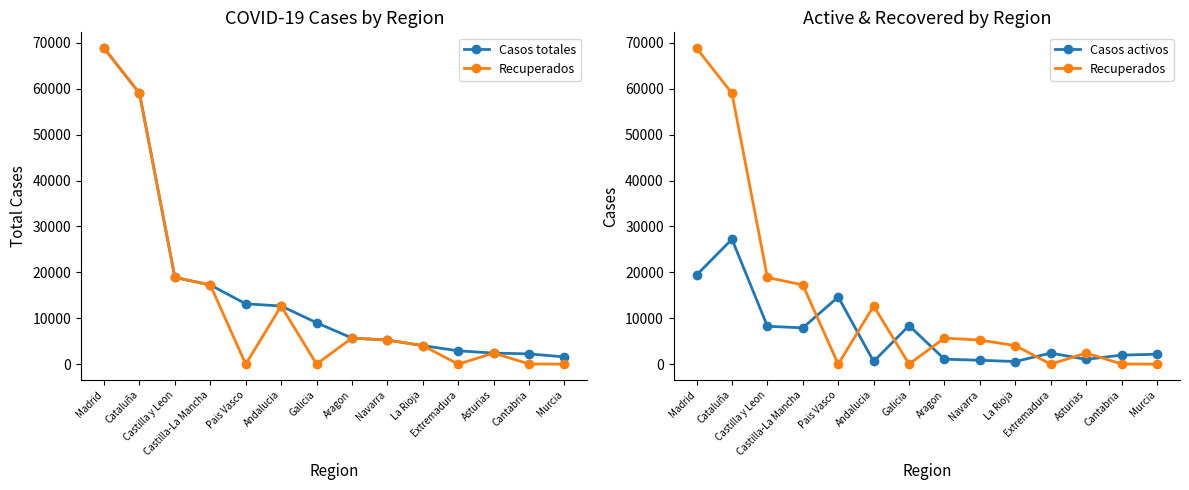

After their last crossing, which series has the higher values: Casos totales or Casos activos?

Casos activos